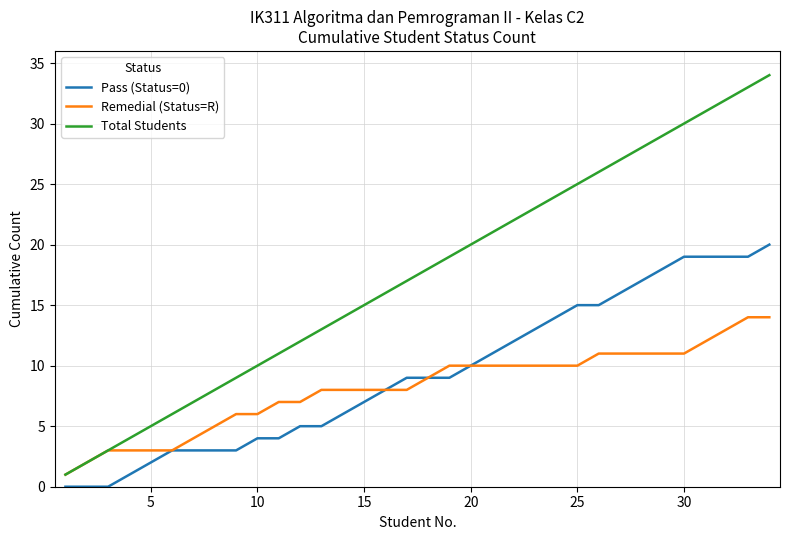

Rank the series by their maximum value, from highest to lowest.

Total Students, Pass (Status=0), Remedial (Status=R)